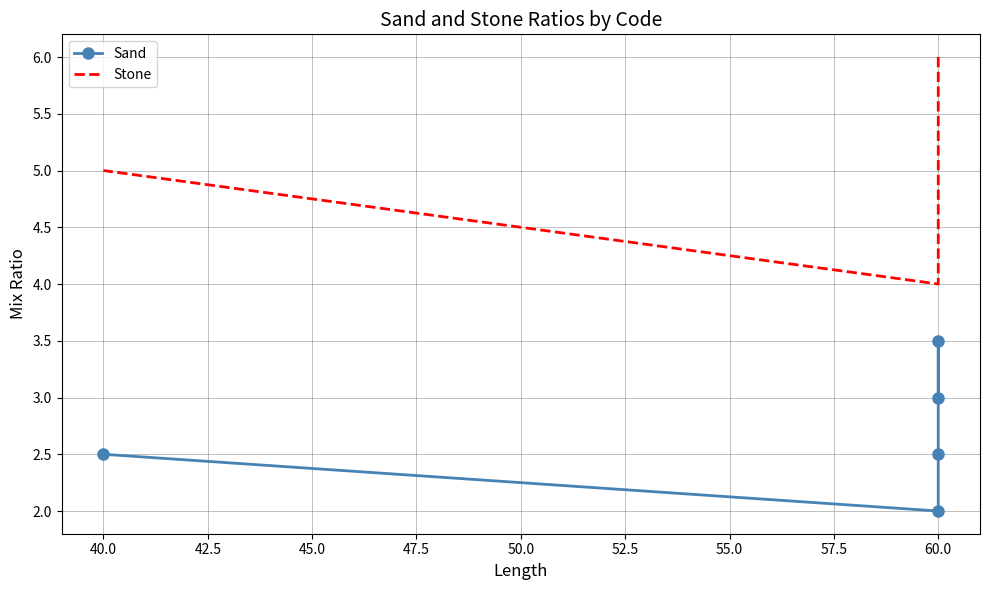

How many data points does each series have?

5